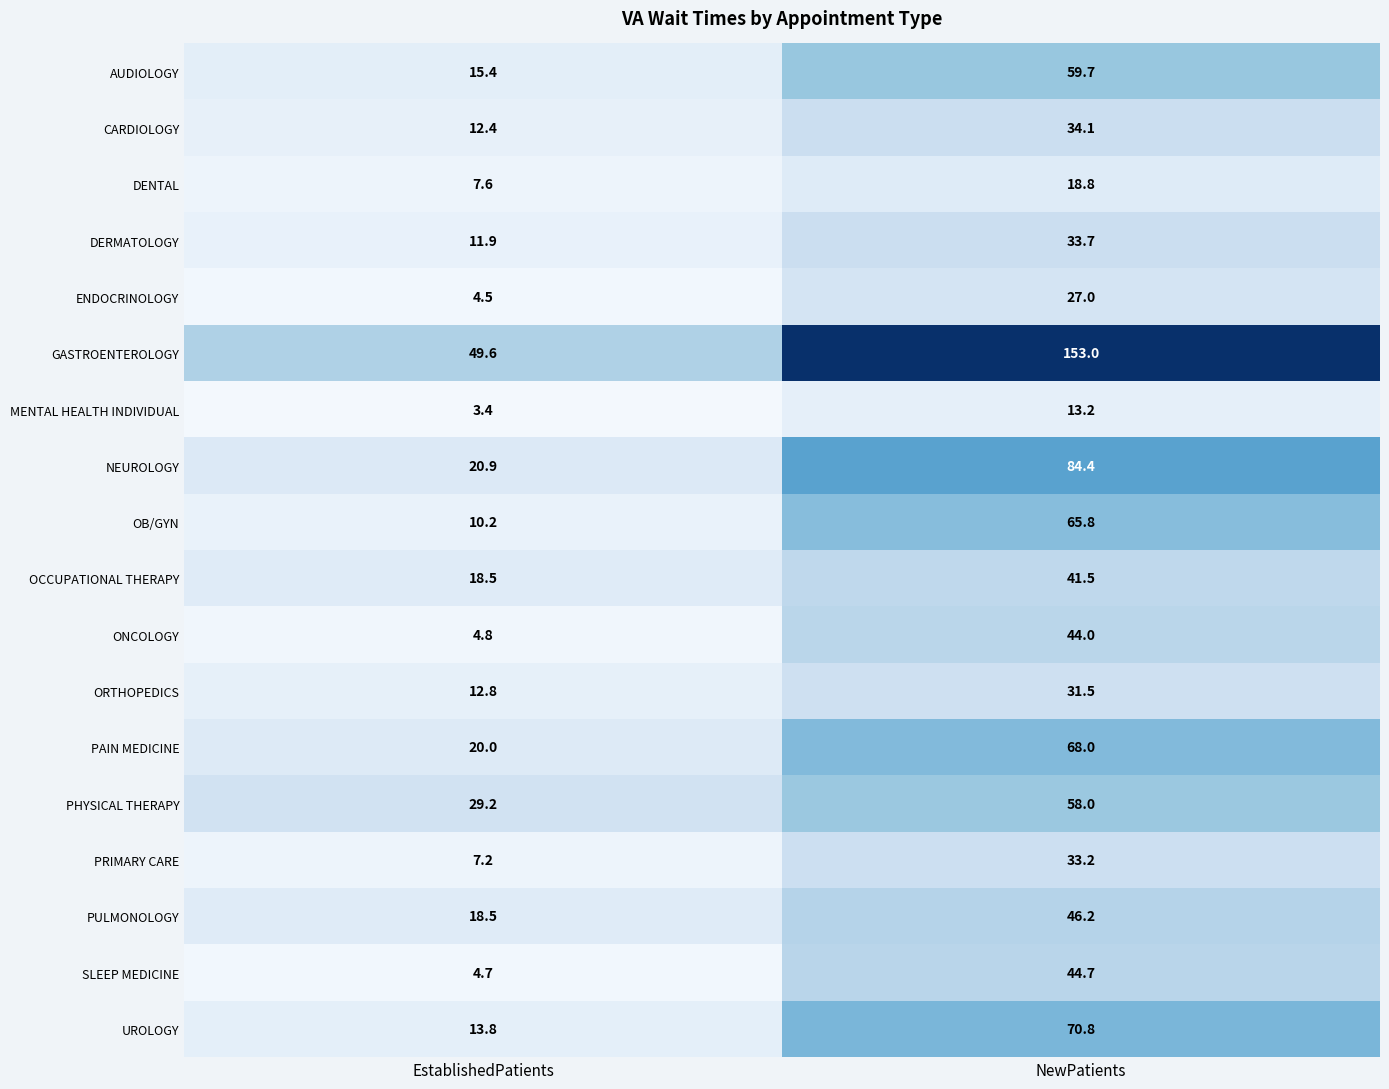

List the series in order of their peak value, lowest first.

MENTAL HEALTH INDIVIDUAL, DENTAL, ENDOCRINOLOGY, ORTHOPEDICS, PRIMARY CARE, DERMATOLOGY, CARDIOLOGY, OCCUPATIONAL THERAPY, ONCOLOGY, SLEEP MEDICINE, PULMONOLOGY, PHYSICAL THERAPY, AUDIOLOGY, OB/GYN, PAIN MEDICINE, UROLOGY, NEUROLOGY, GASTROENTEROLOGY